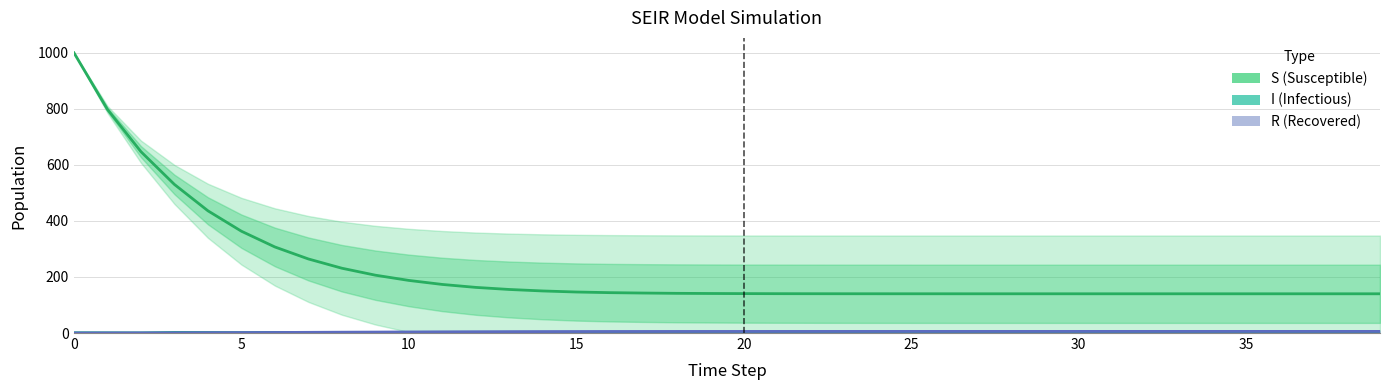

True or false: R (Recovered) has a value of 2.7 at 13.

False